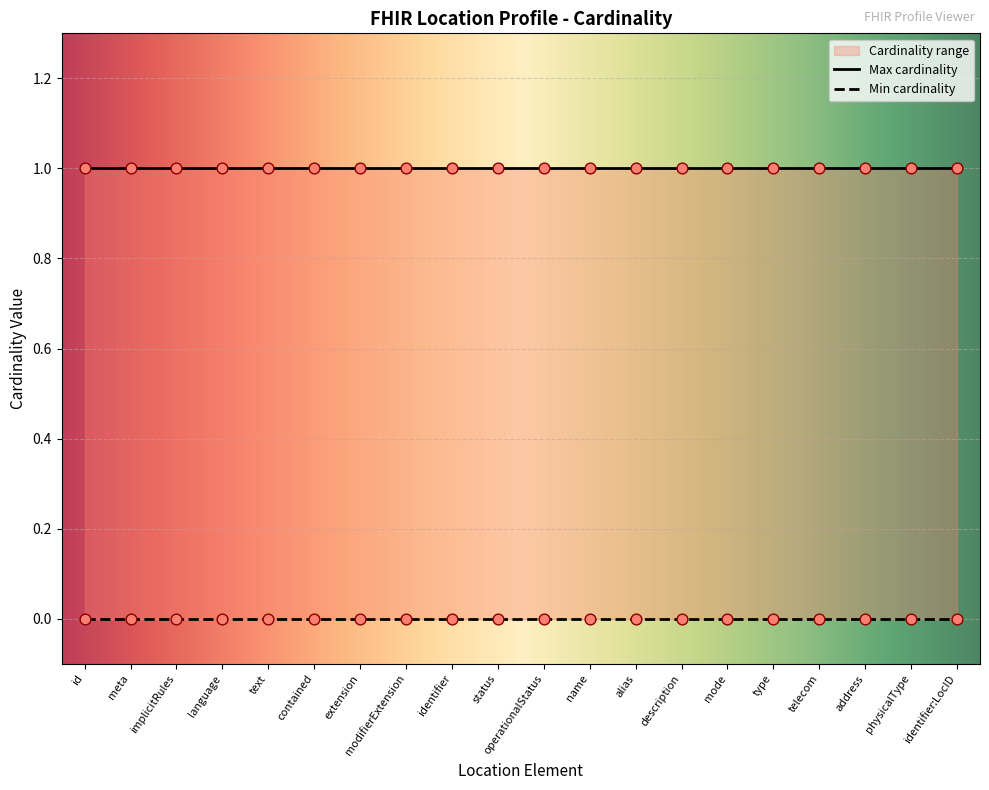

Is the value of Max cardinality at Location.status greater than the value of Min cardinality at Location.alias?

Yes